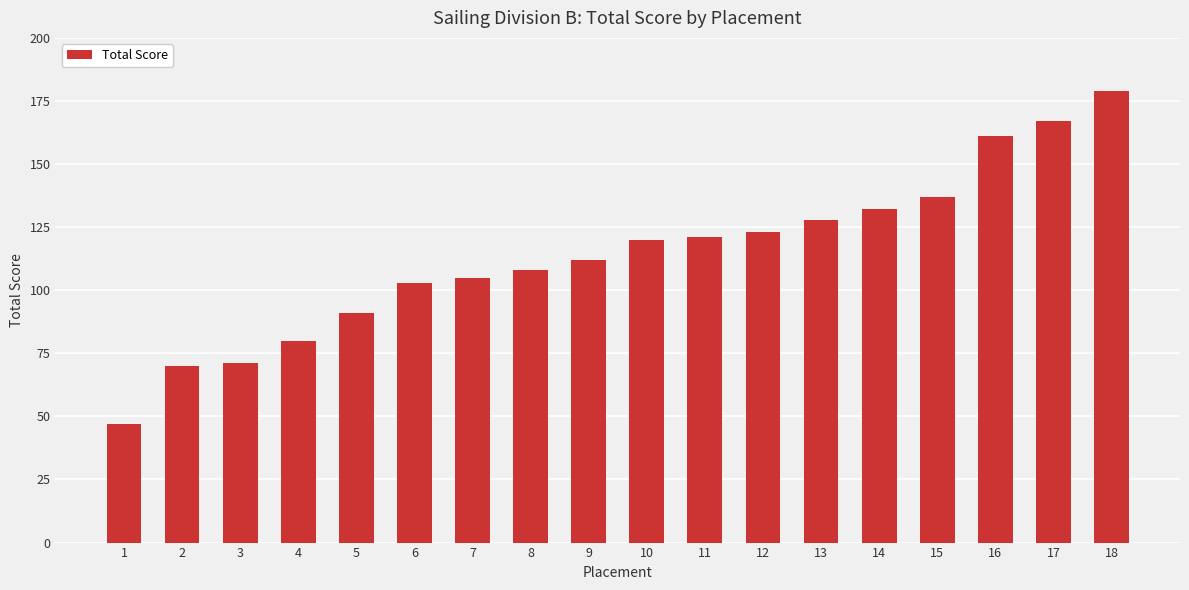

Reading left to right, transcribe all the data shown in this chart.

1=47	2=70	3=71	4=80	5=91	6=103	7=105	8=108	9=112	10=120	11=121	12=123	13=128	14=132	15=137	16=161	17=167	18=179